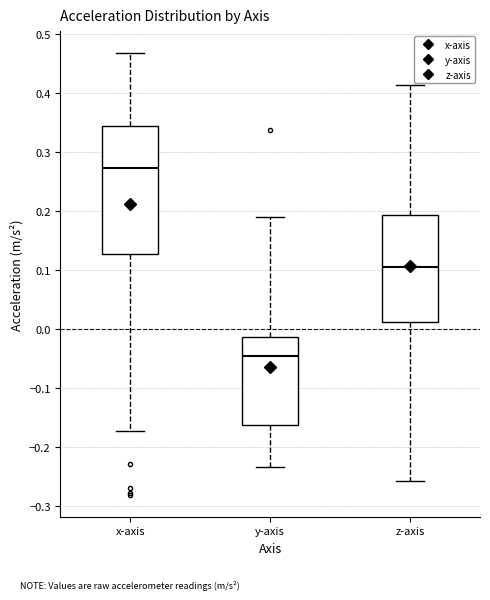

Reading left to right, read every box against the y-axis: the position of its median line, the range the box covers, and the ends of its whiskers. The values are not printed on the chart, so give them approximately, as read against the axis.

x-axis: median 0.27, box 0.13 to 0.34, whiskers -0.17 to 0.47
y-axis: median -0.05, box -0.16 to -0.01, whiskers -0.23 to 0.19
z-axis: median 0.10, box 0.01 to 0.19, whiskers -0.26 to 0.41